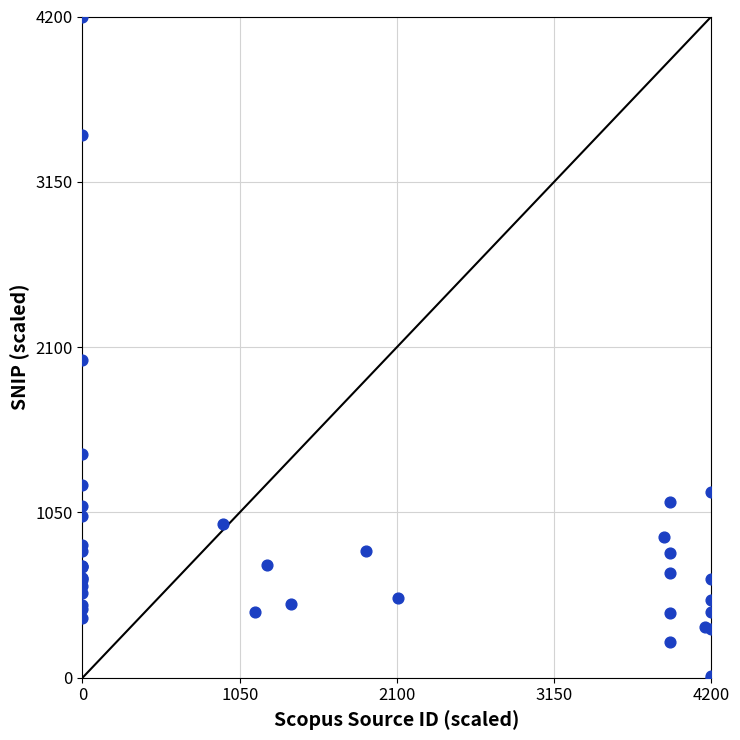

What Y value in the scatter plot is closest to 2100?

2017.7